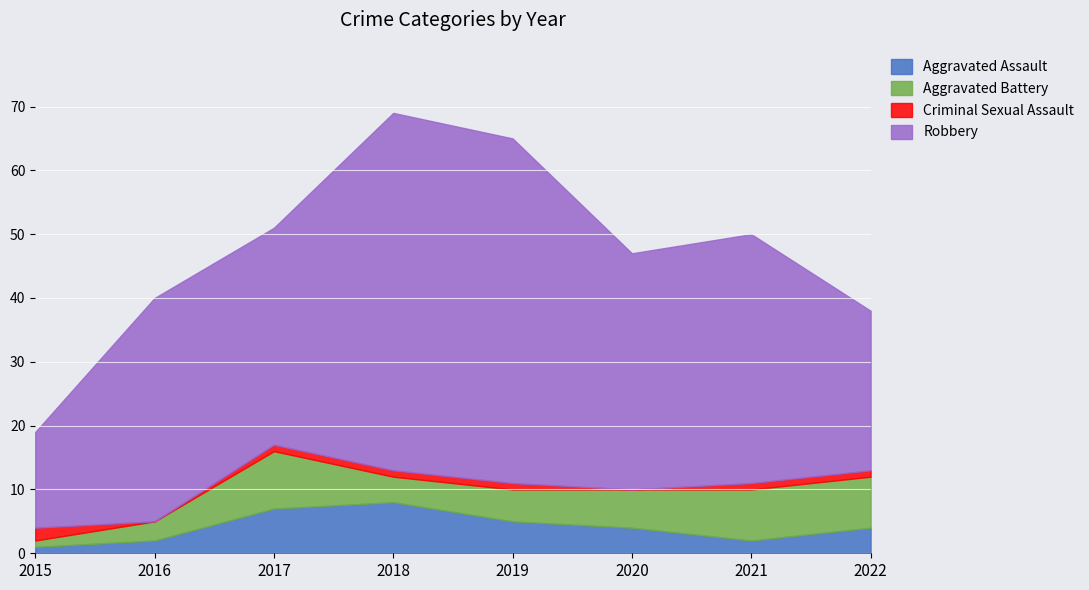

At which category does the chart reach its minimum across all series?

2016